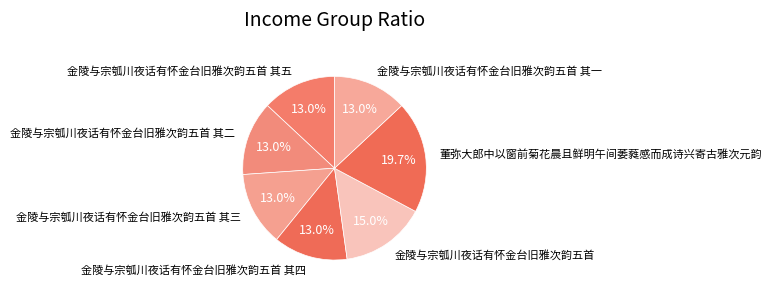

What portion of the pie excludes 金陵与宗瓠川夜话有怀金台旧雅次韵五首 其三?

87.0%